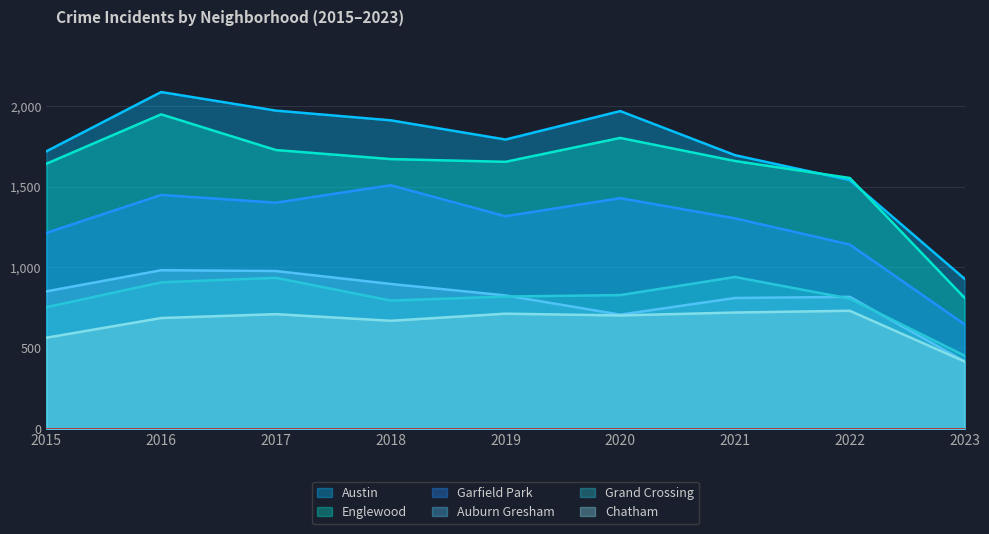

Which series has the widest spread of values?

Austin